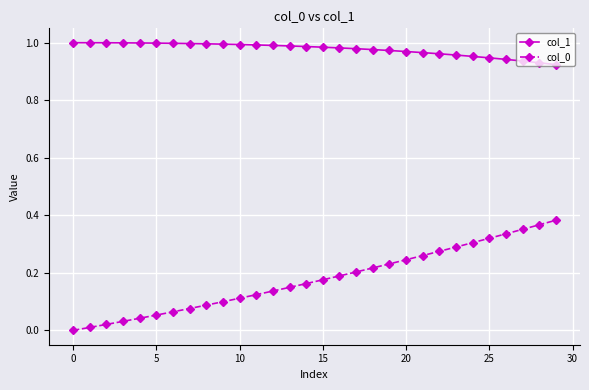

True or false: col_0 and col_1 intersect in this chart.

False